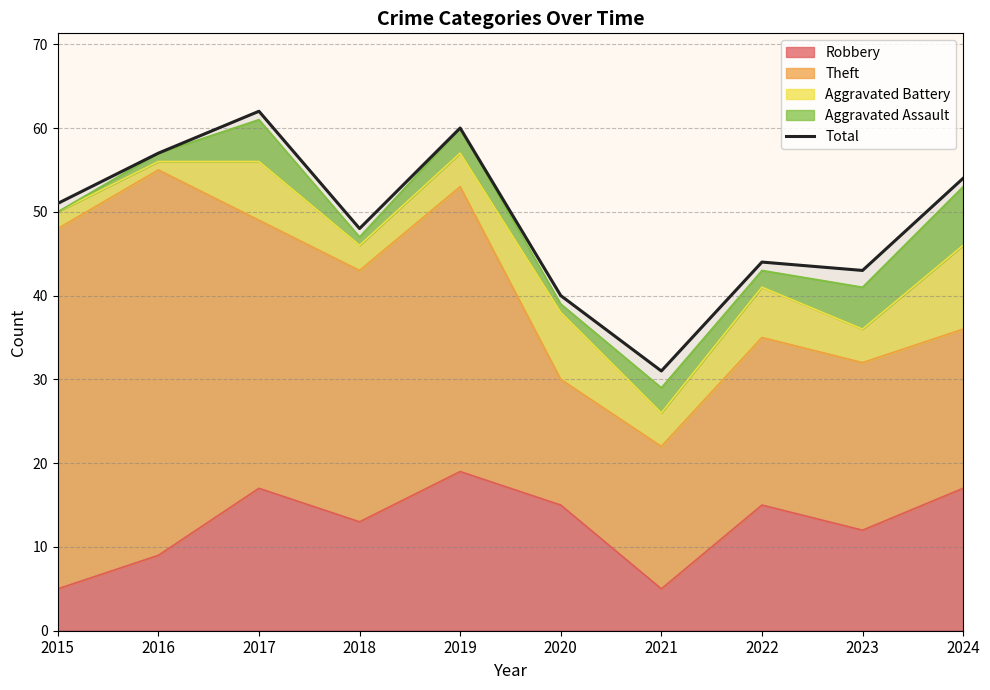

What is the value of the 7th point from the left?

31